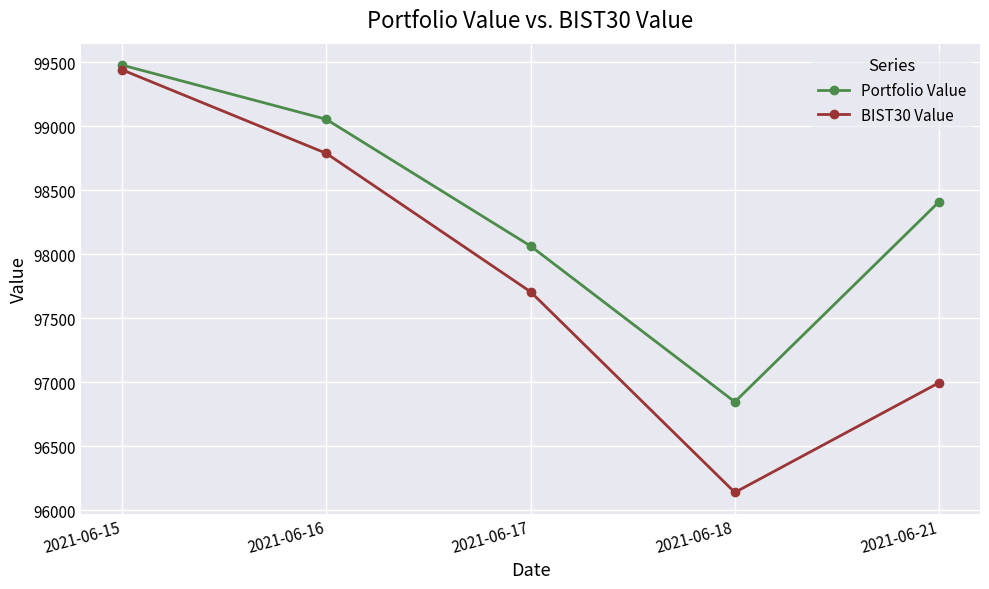

True or false: BIST30 Value has more than 0 interior local peaks.

False